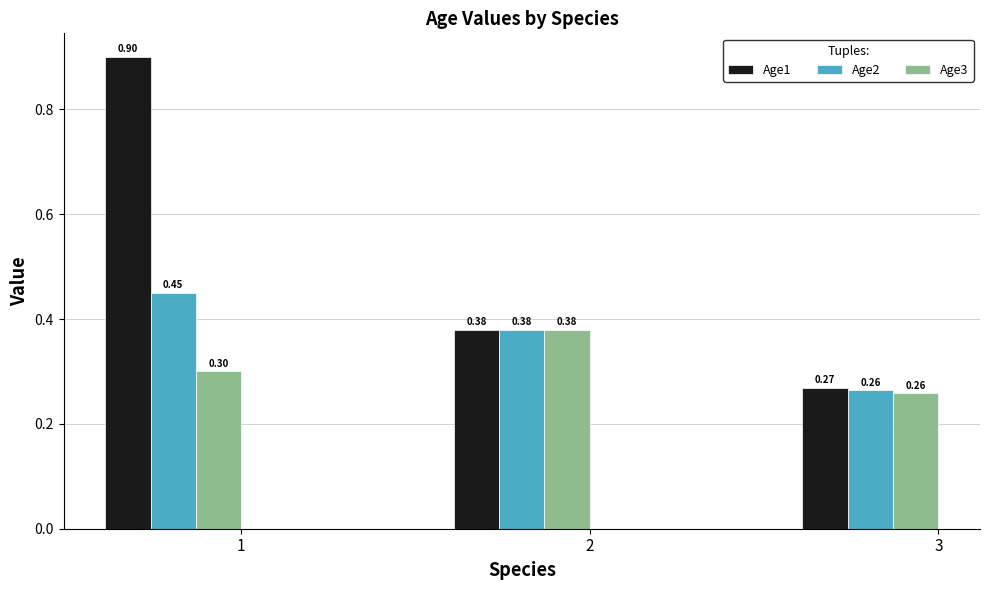

What is the total value across all series at 3?

0.8